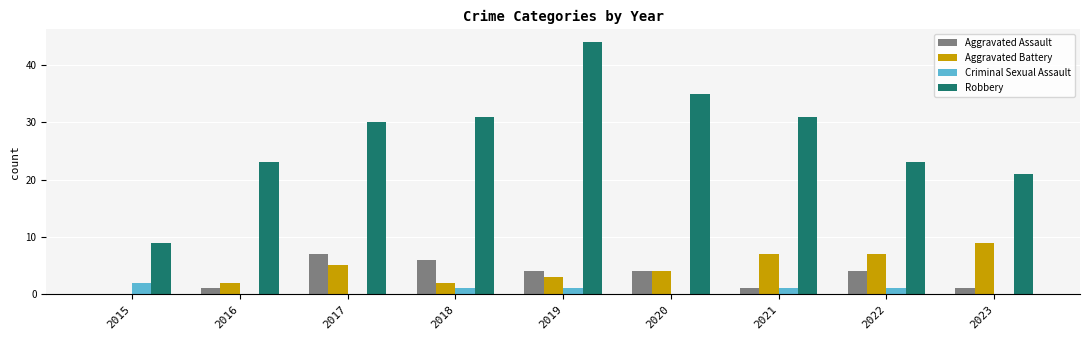

At which label is Aggravated Battery closest to 4?

2020